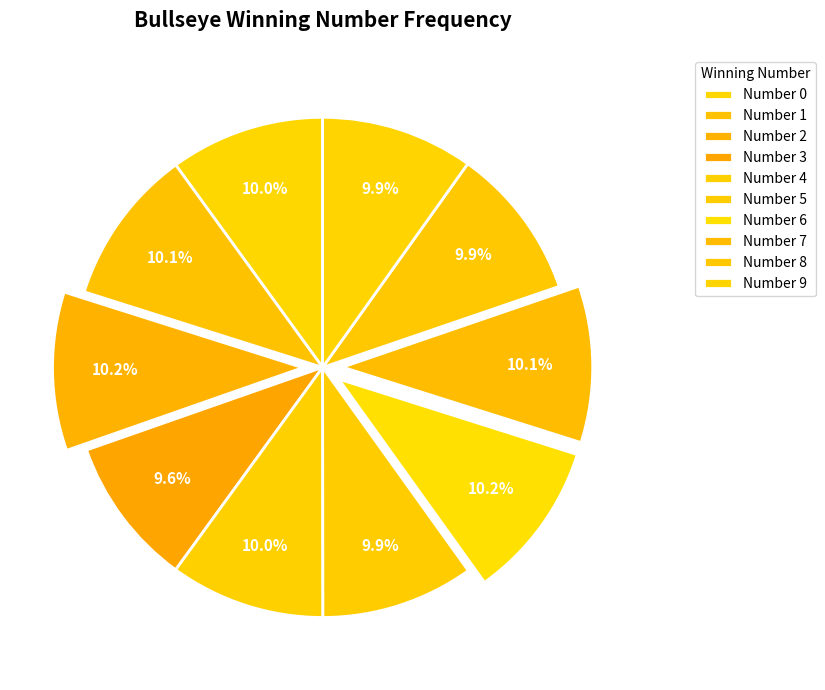

How many slices are in this pie chart?

10